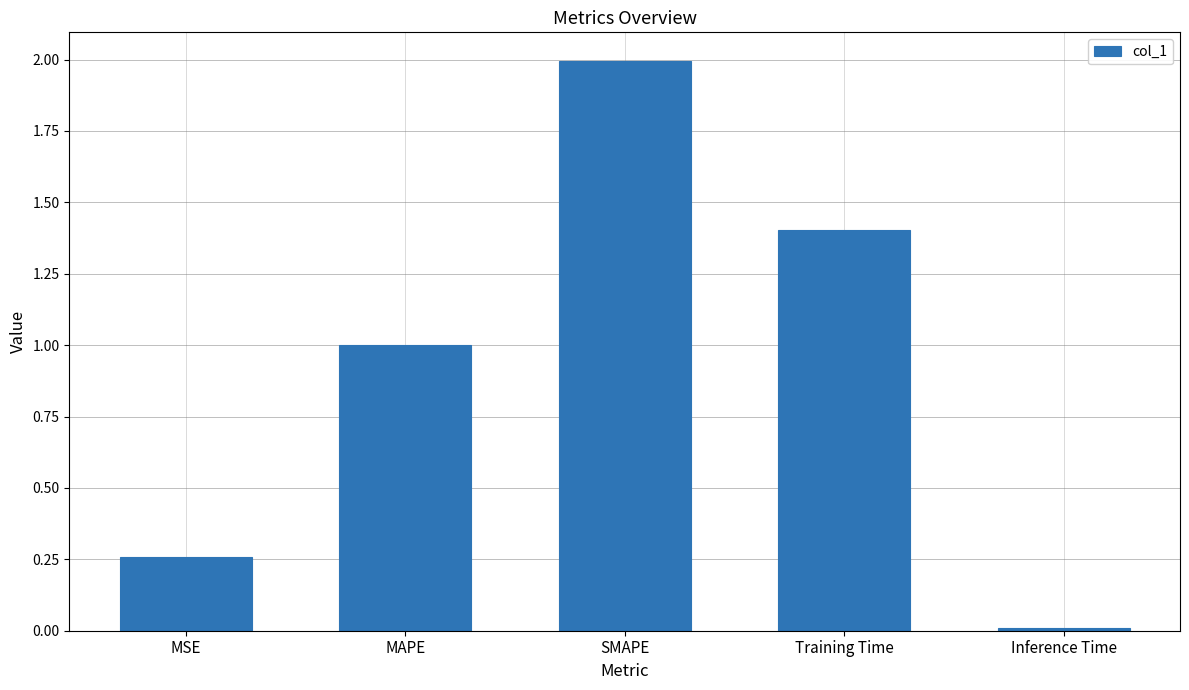

Which has a higher value, MAPE or Training Time?

Training Time